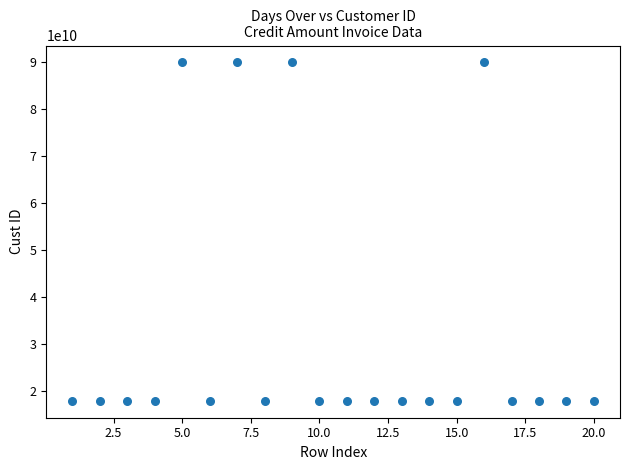

What is the range of Y values (max minus min)?

71989929254